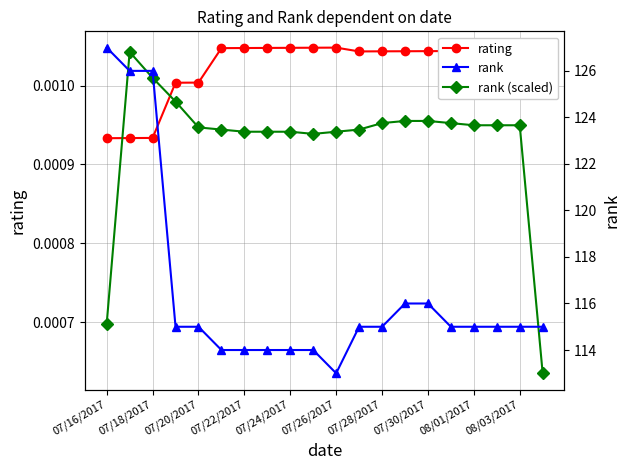

The rank series shows 196.8 at 07/30/2017. True or false?

False